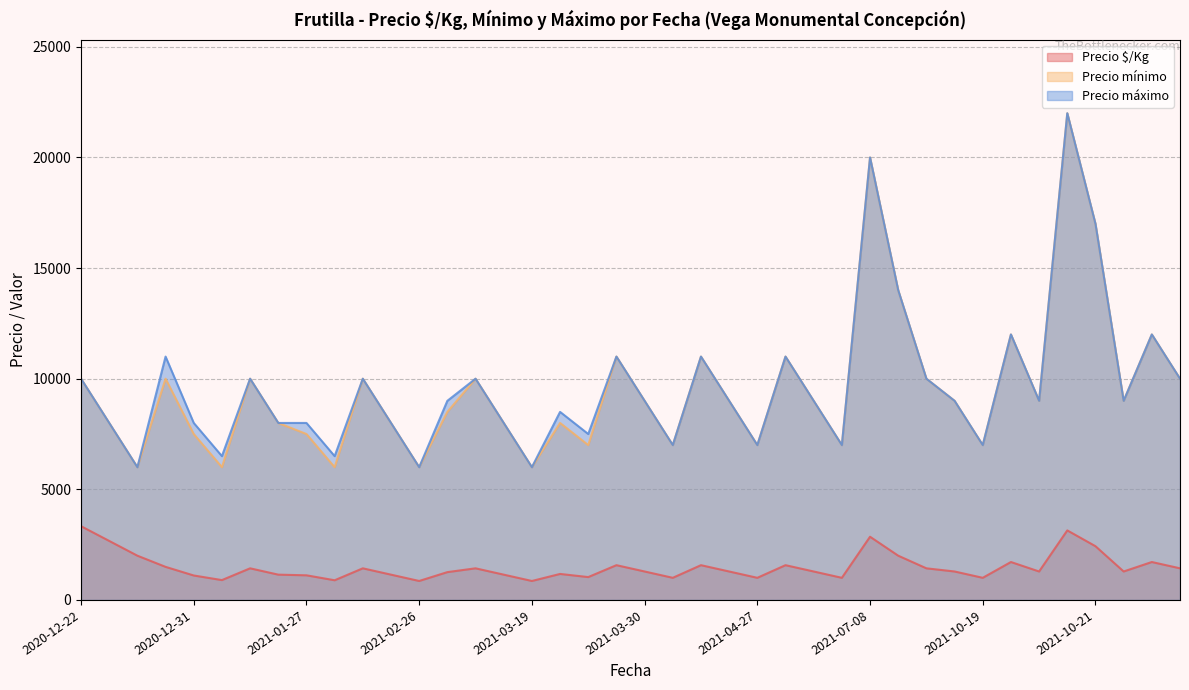

How many lines are shown in the chart?

3